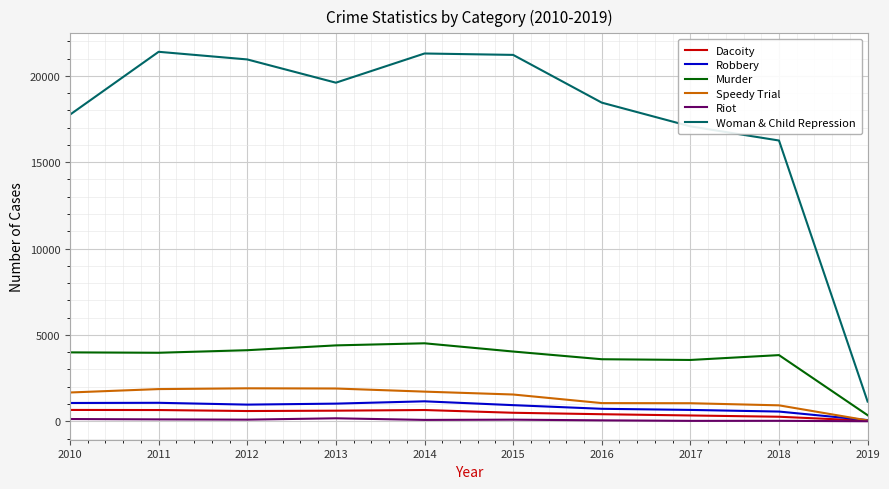

What is the difference between the maximum and minimum values in the Dacoity series?

624